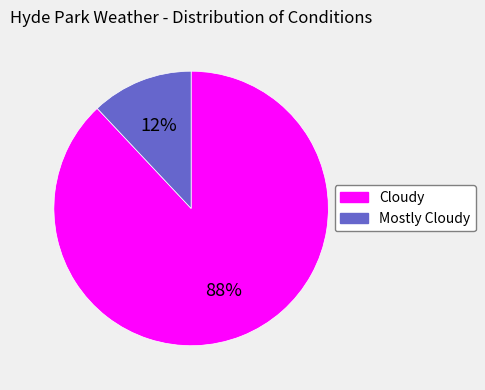

How many slices are in this pie chart?

2